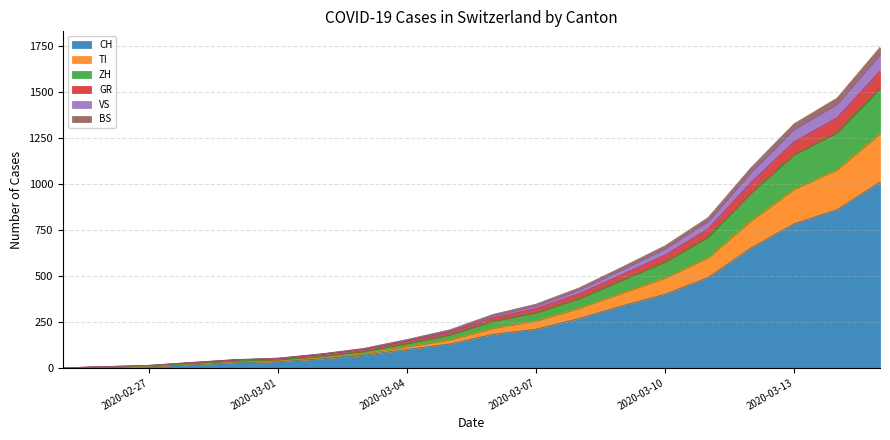

What is the average value of the CH series?

282